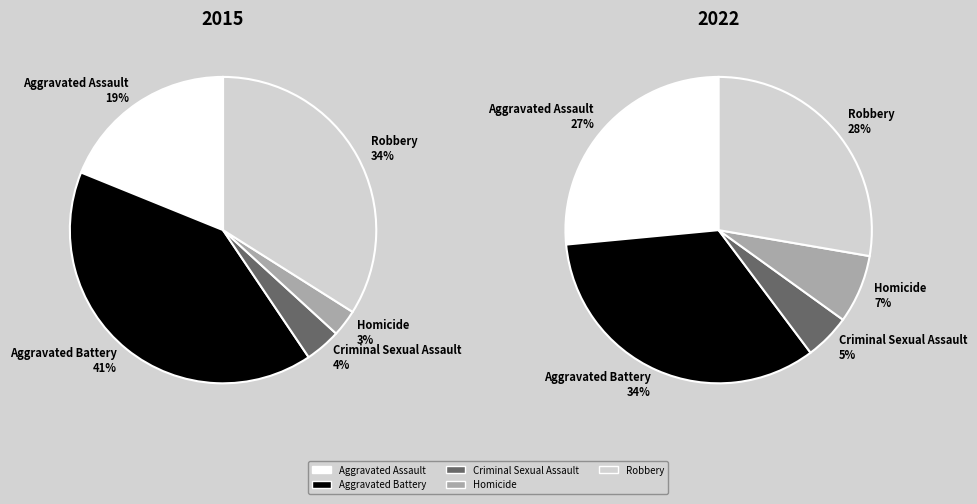

To the nearest percent, what portion does Robbery represent?

28%